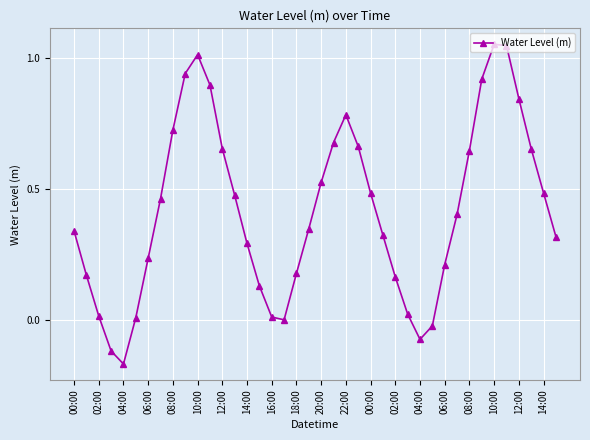

How many interior local peaks (higher than both neighbors) does the data have?

3